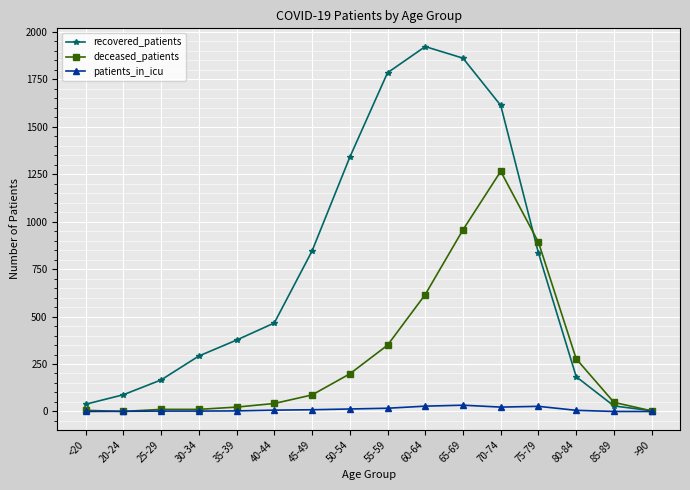

Does the chart have visible grid lines?

Yes